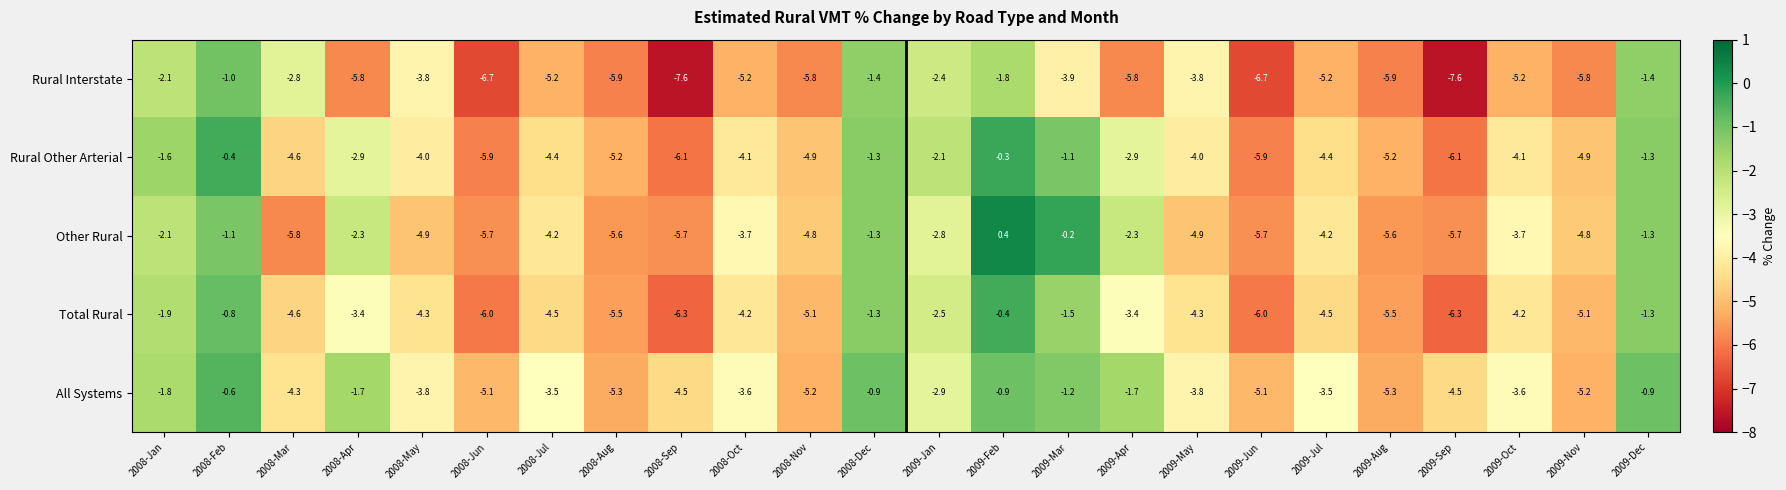

What is the maximum value shown in the chart?

0.4